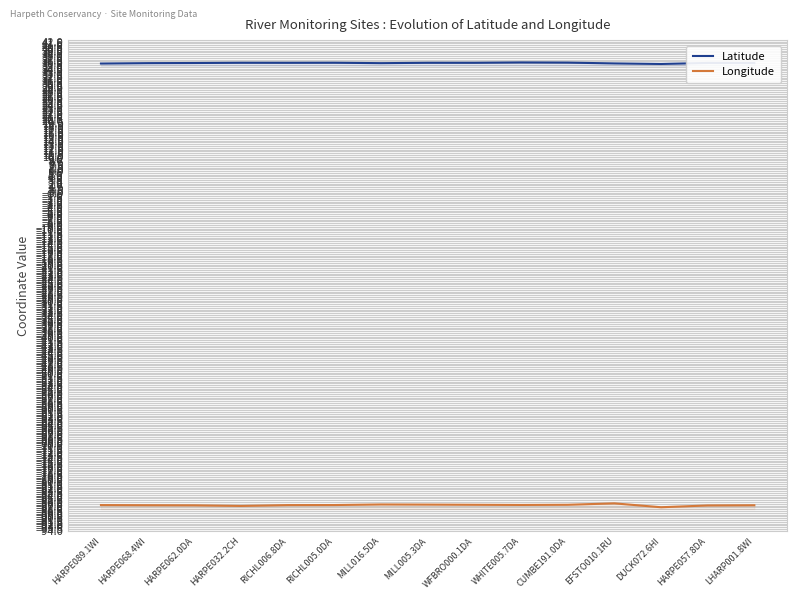

How many data points does each series have?

15